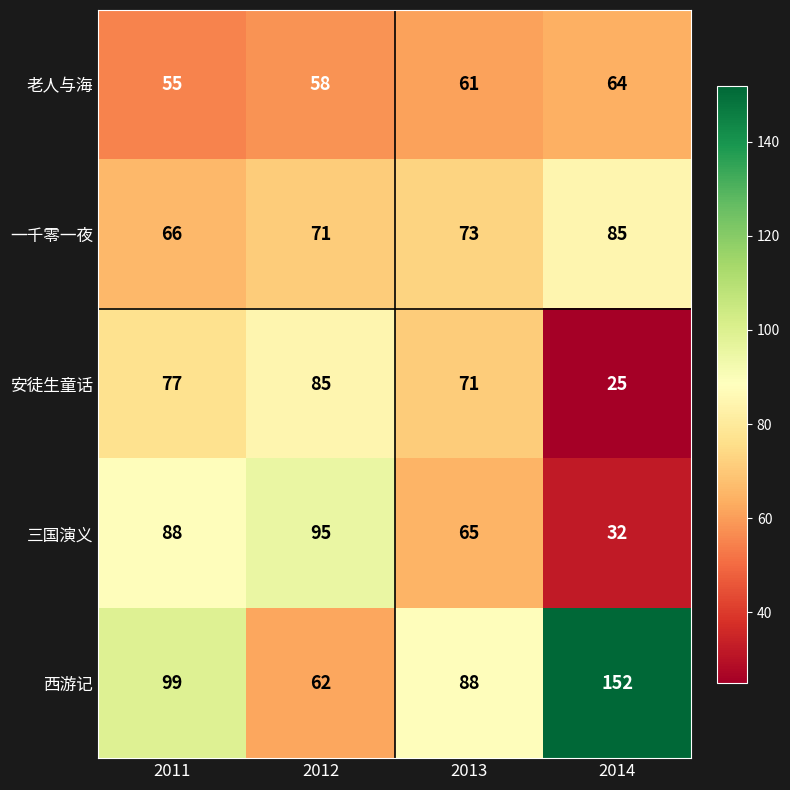

Is it true that 安徒生童话 equals 71 at 2013?

True